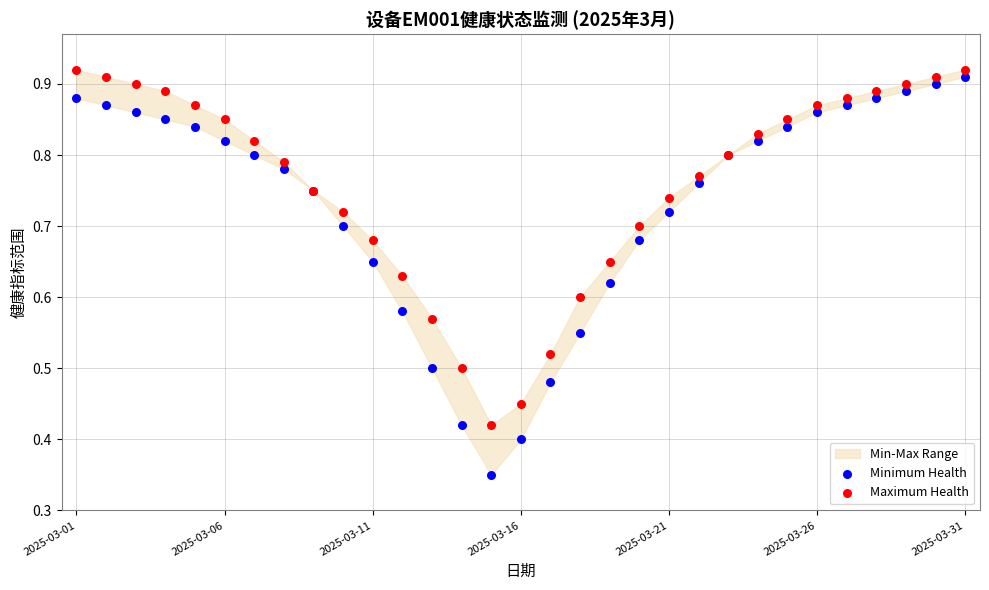

Which series reaches the minimum Y coordinate?

Minimum Health